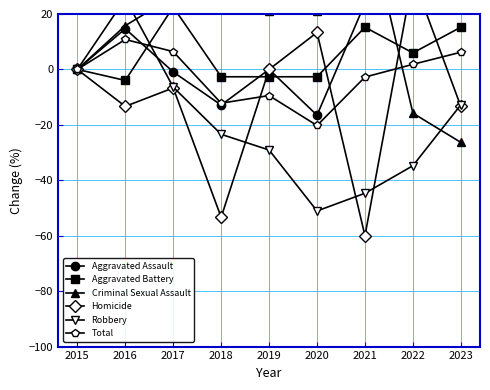

Reading left to right, what are all the values shown in this chart?

Aggravated Assault: 0.0	14.7	-0.9	-12.8	0.0	-16.5	23.9	42.2	26.6
Aggravated Battery: 0.0	-4.0	22.5	-2.6	-2.6	-2.6	15.2	6.0	15.2
Criminal Sexual Assault: 0.0	15.8	26.3	31.6	21.1	21.1	57.9	-15.8	-26.3
Homicide: 0.0	-13.3	-6.7	-53.3	0.0	13.3	-60.0	33.3	-13.3
Robbery: 0.0	25.5	-6.4	-23.4	-29.1	-51.1	-44.7	-34.8	-12.8
Total: 0.0	10.8	6.4	-12.2	-9.4	-20.2	-2.8	1.8	6.2